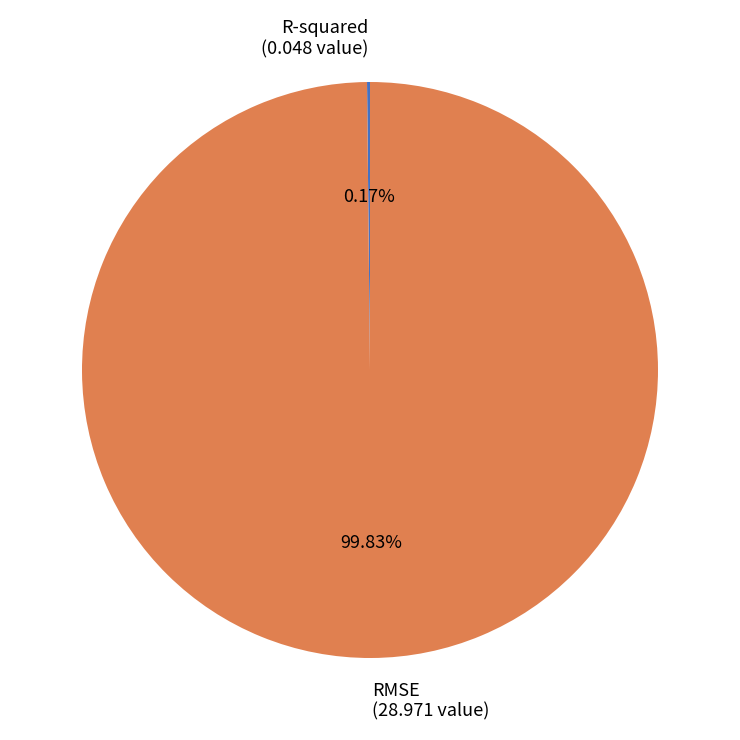

Is there a majority slice in this chart?

Yes